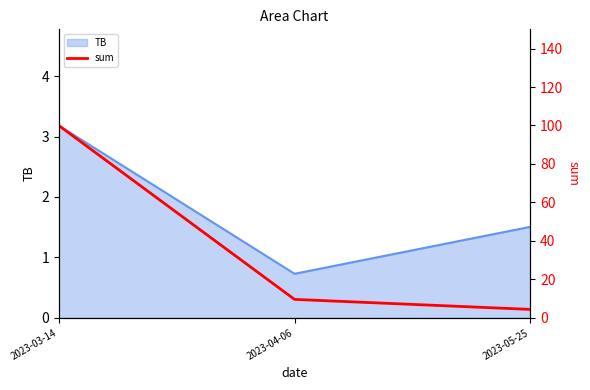

Is it true that TB equals 0.7 at 2023-04-06?

True